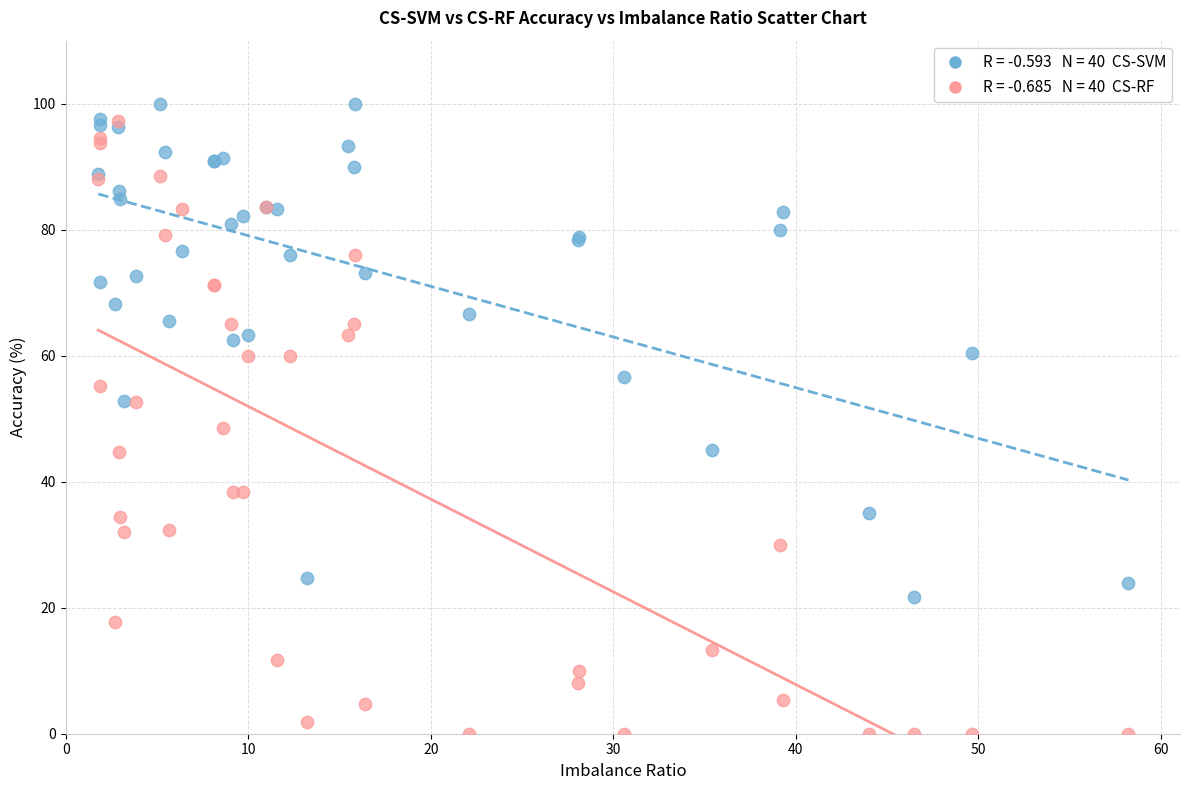

Across all series, what Y value is closest to 50?

48.6